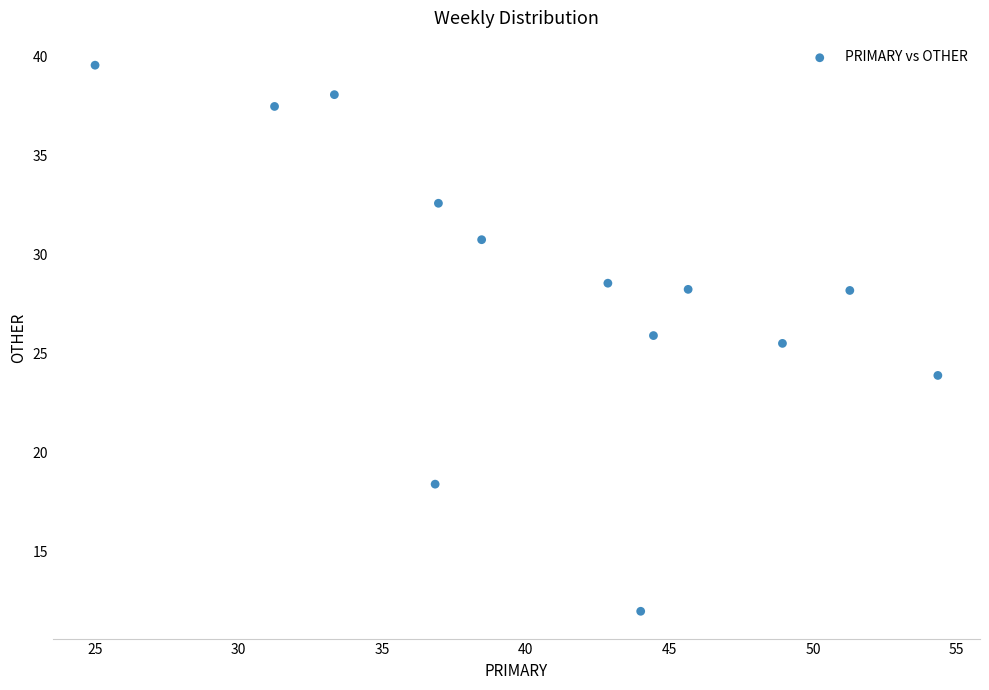

What Y value in the scatter plot is closest to 25?

25.5